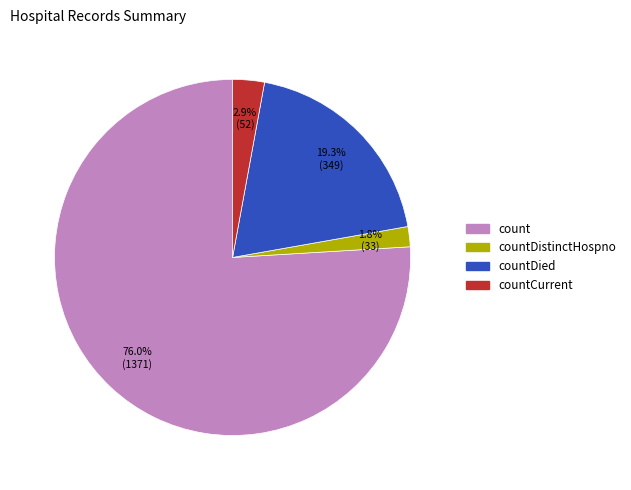

Does countDied account for over 50% of the chart?

No